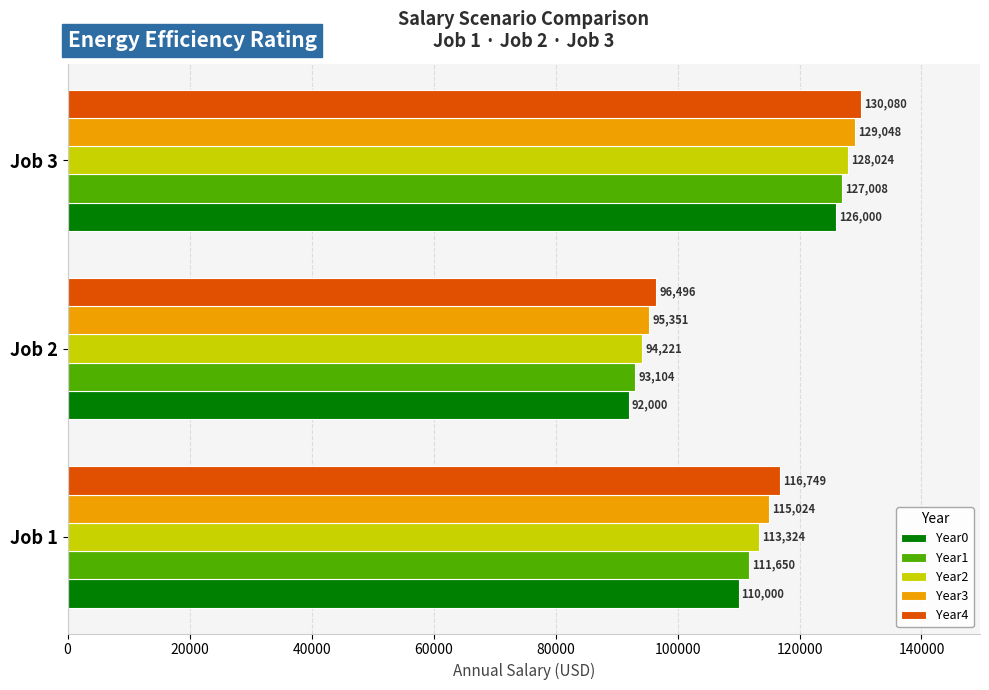

Which series changed the most between Job 2 and Job 3?

Year0